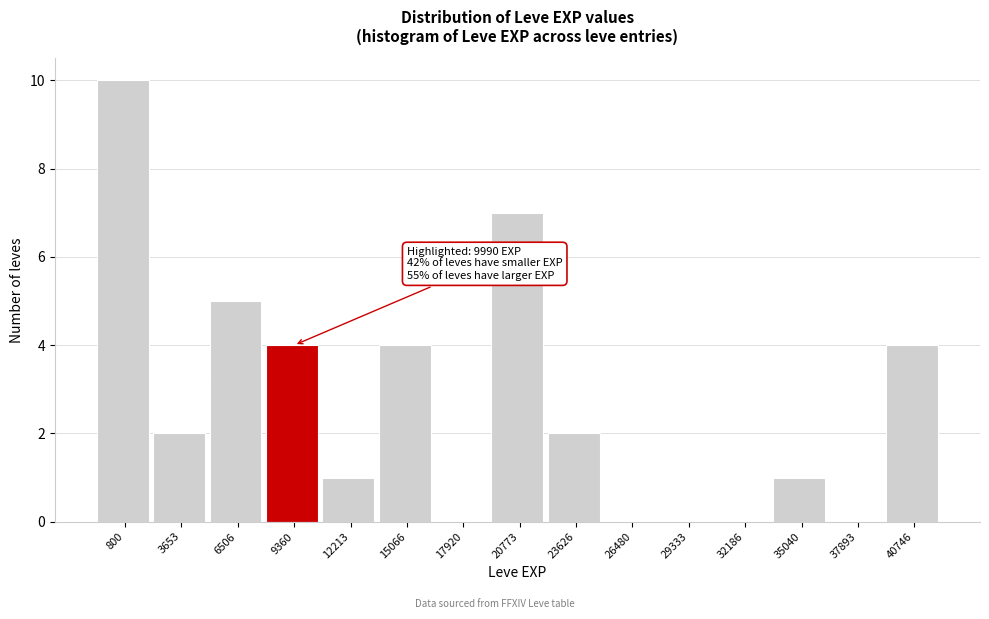

Reading left to right, list all the values displayed in this chart.

800=10	3653=2	6506=5	9360=4	12213=1	15066=4	17920=0	20773=7	23626=2	26480=0	29333=0	32186=0	35040=1	37893=0	40746=4